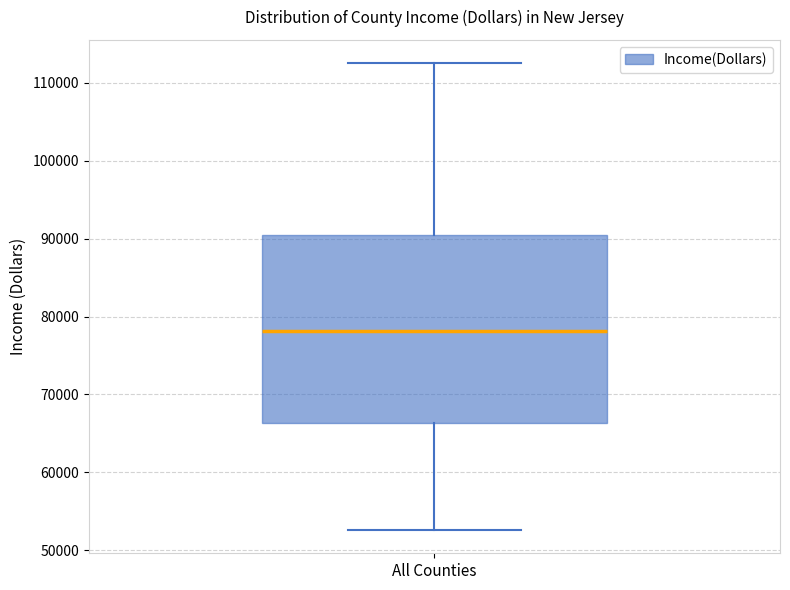

Where is the upper edge of the box for All Counties on the y-axis? The values are not printed on the chart, so give them approximately, as read against the axis.

91000